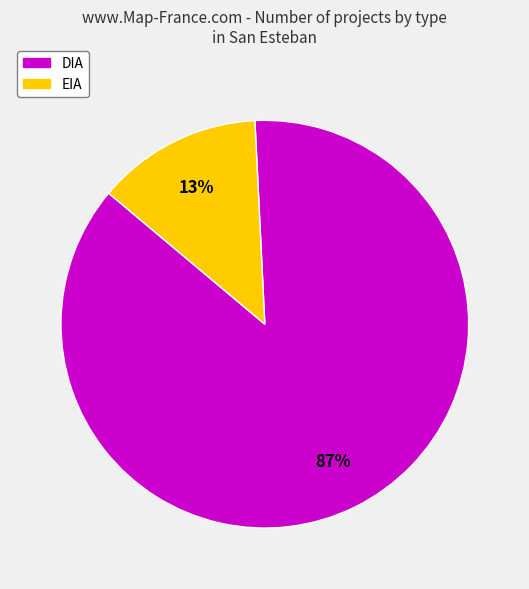

To the nearest percent, what portion does EIA represent?

13%